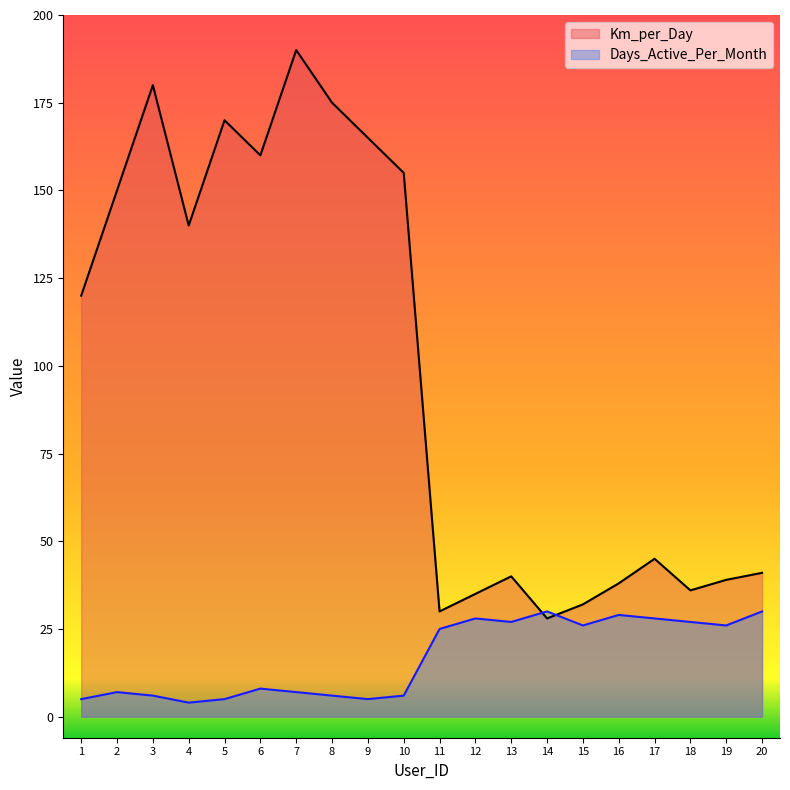

Read the Days_Active_Per_Month value at 4, to the nearest 5.

5